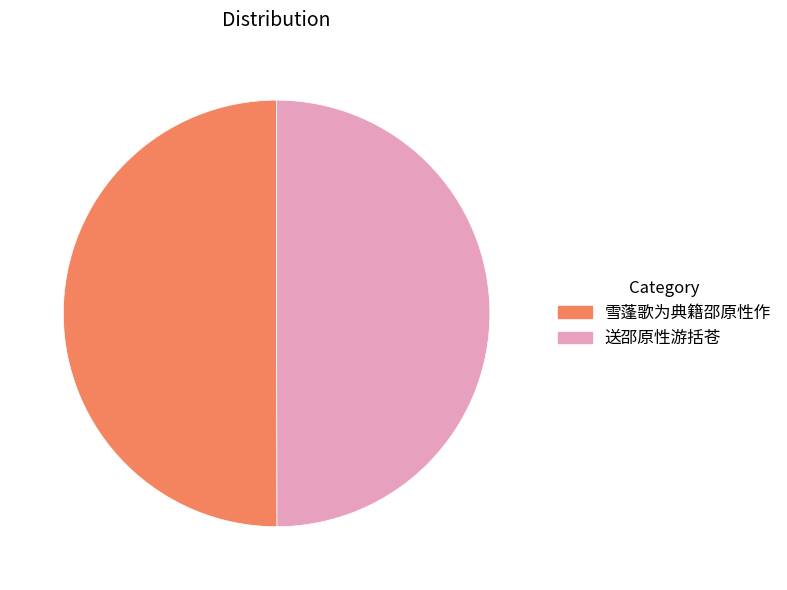

True or false: 送邵原性游括苍 accounts for 50% of the total.

True